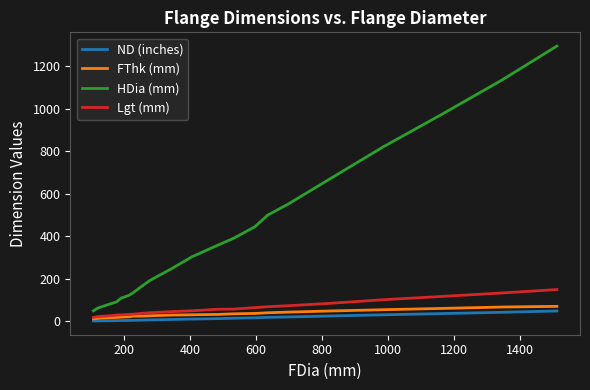

Which series has the largest range (max minus min)?

HDia (mm)